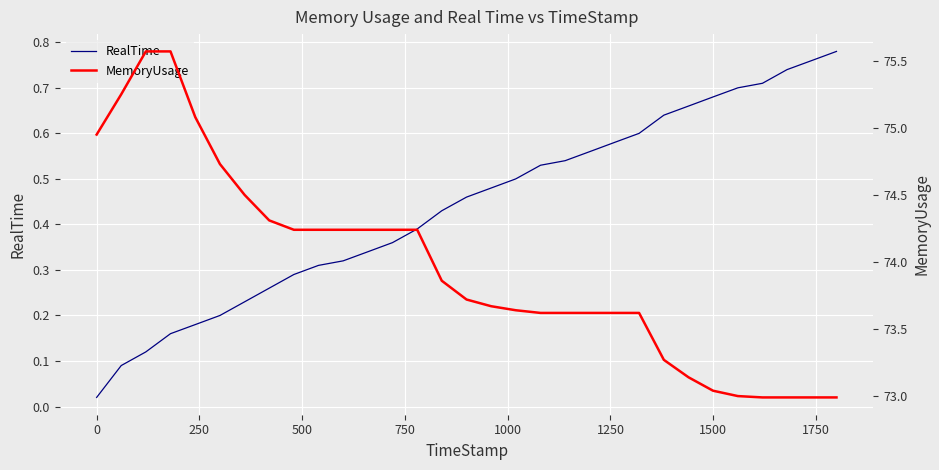

The value of MemoryUsage at 2000 is 117.1. True or false?

False